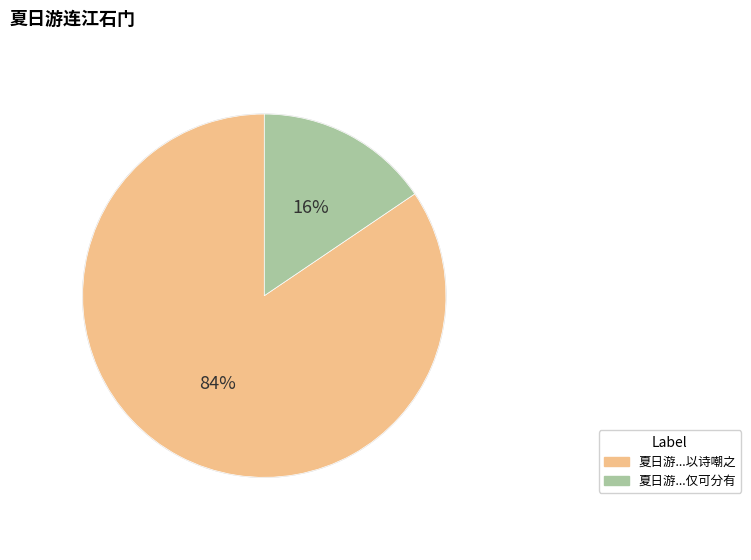

To the nearest percent, what is the average slice percentage?

50%